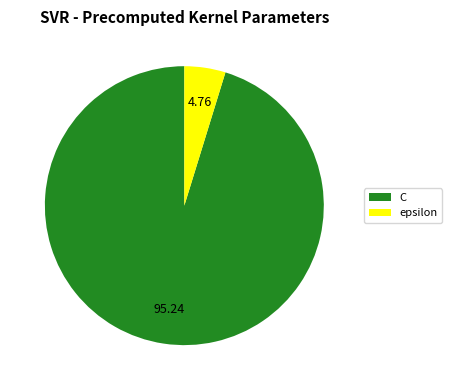

Which category has the biggest portion of the pie?

C